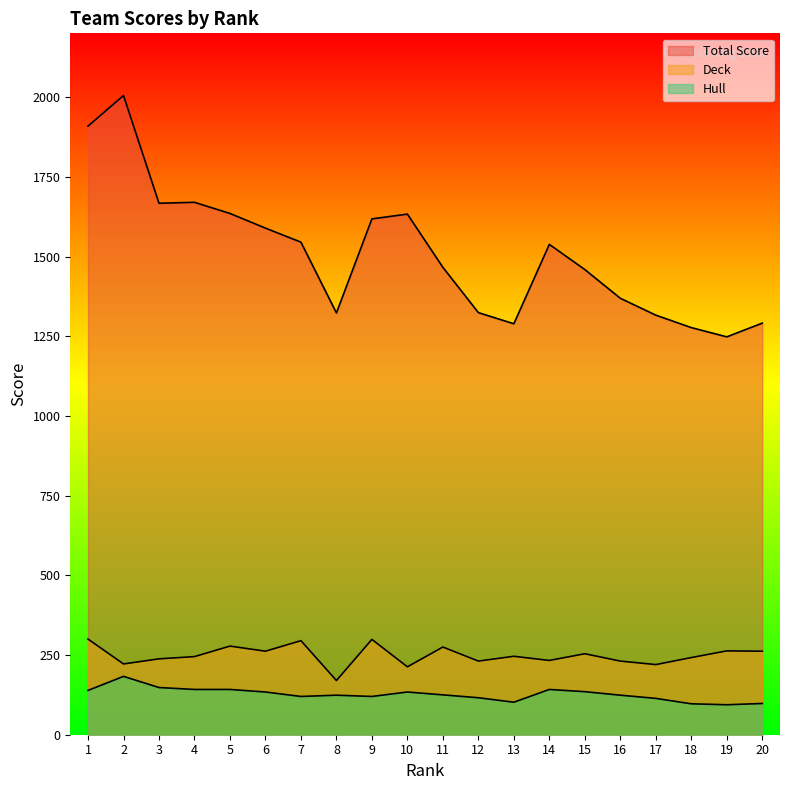

Rank the categories by Deck value from lowest to highest.

8, 10, 17, 2, 12, 16, 14, 3, 18, 4, 13, 15, 6, 20, 19, 11, 5, 7, 9, 1